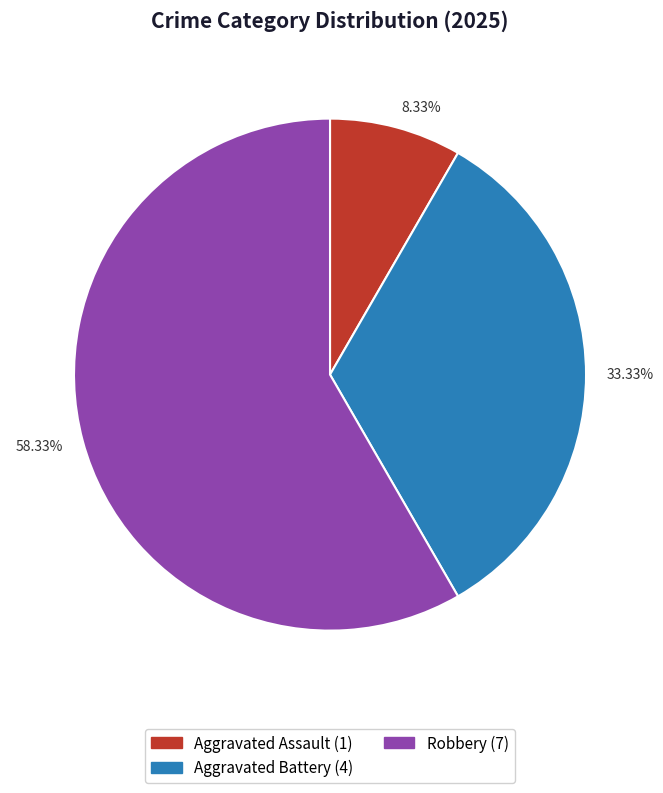

Approximately how many times larger is the value at 33.33% compared to 8.33%?

4.0